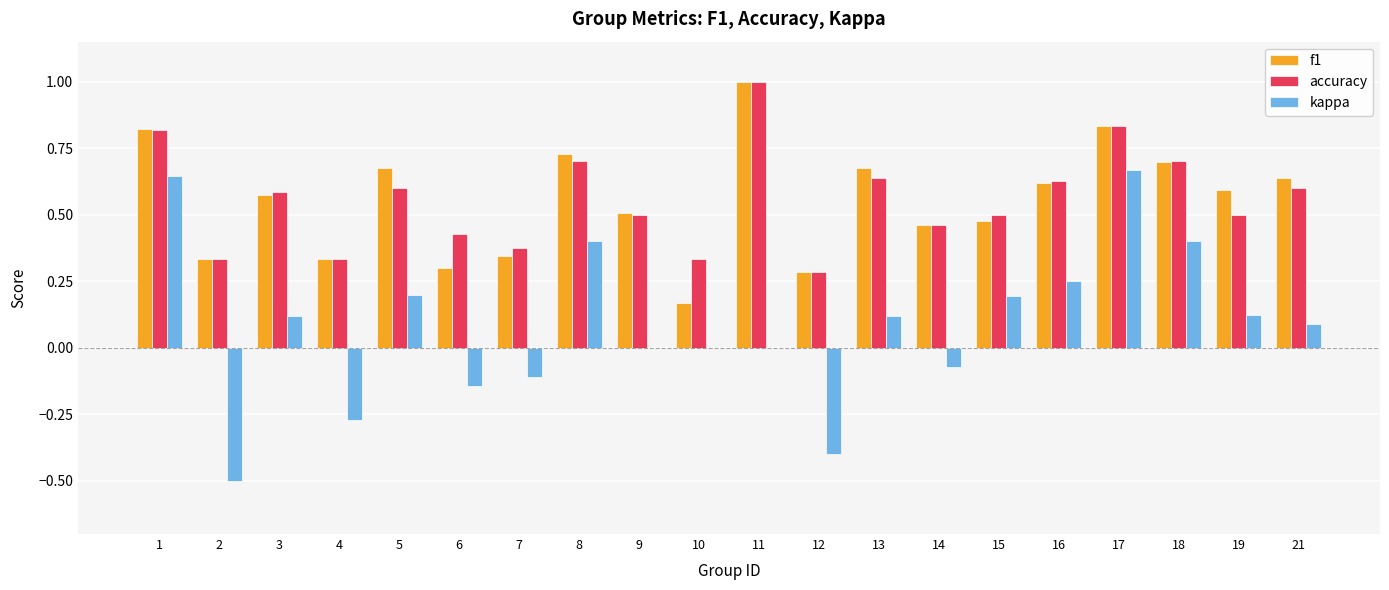

True or false: kappa has a value of 0.2 at 13.

False